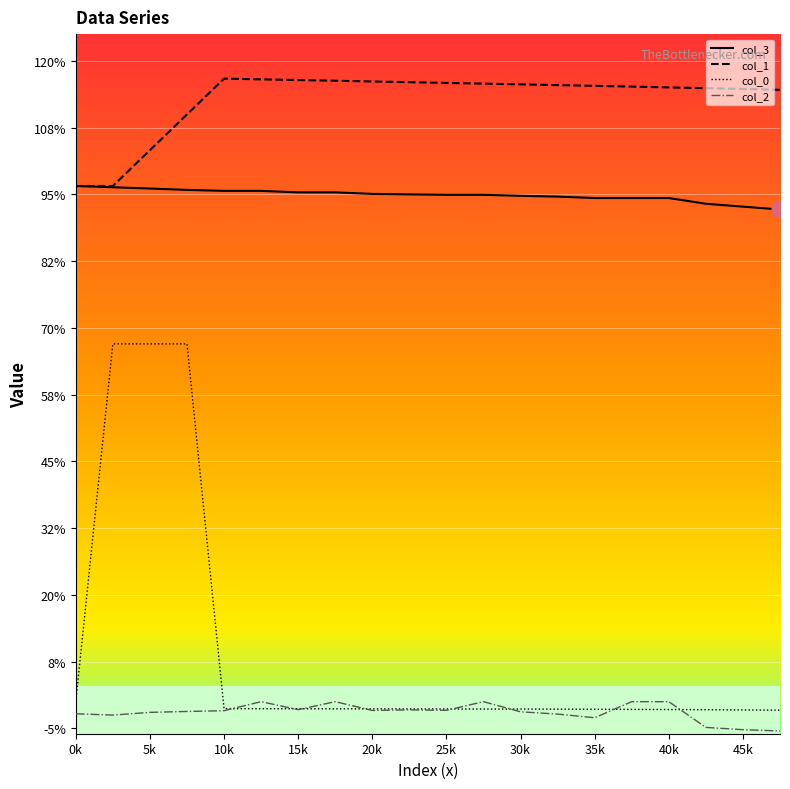

Which series has the largest total across all categories?

col_1